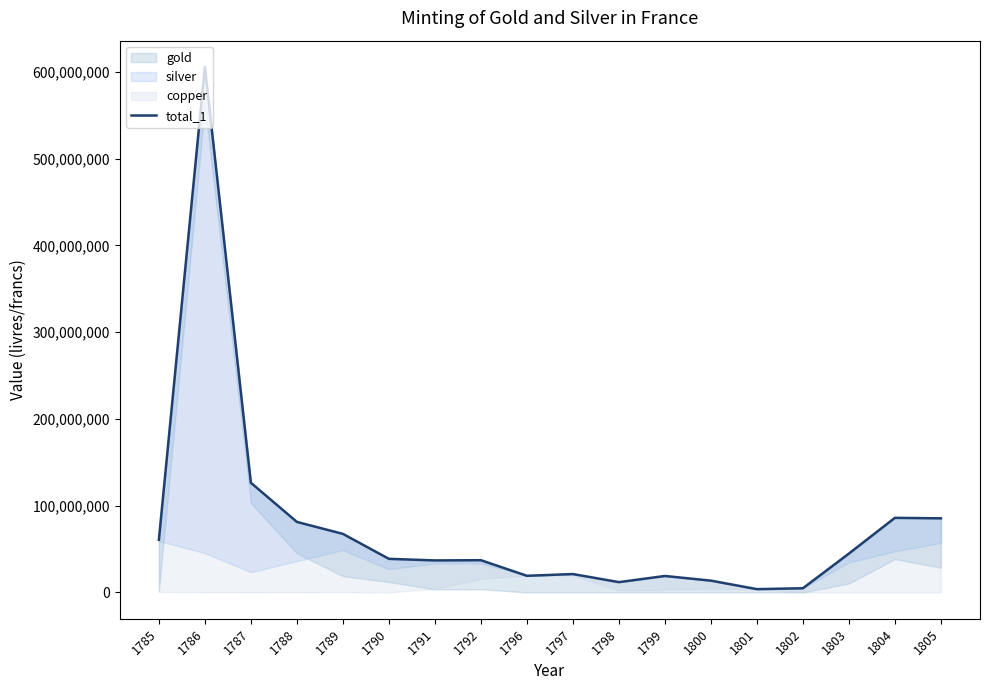

How many points are higher than both their immediate neighbors (excluding endpoints)?

5